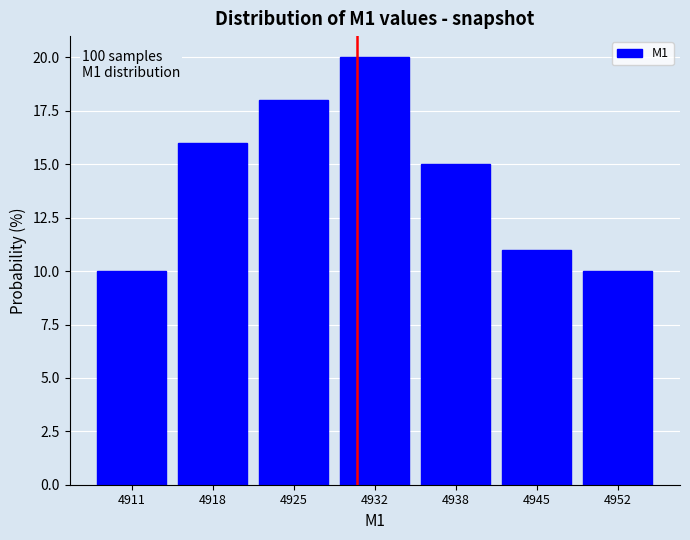

Which range on the x-axis has the tallest bar?

4928 to 4935